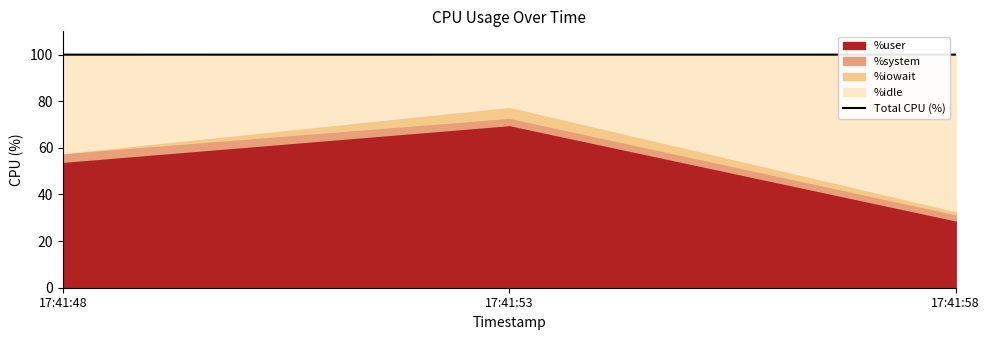

Count the number of categories in the chart.

3